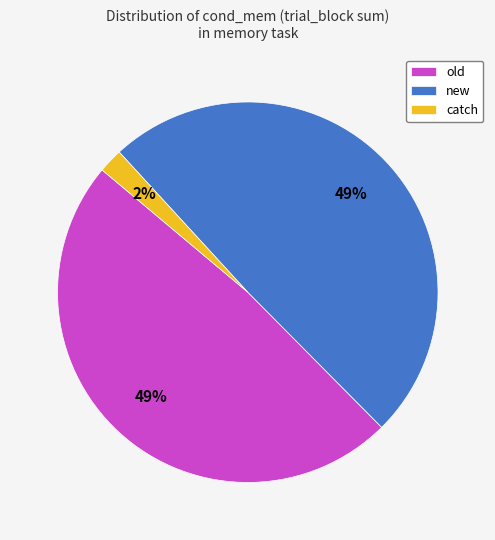

How many segments does this pie chart have?

3